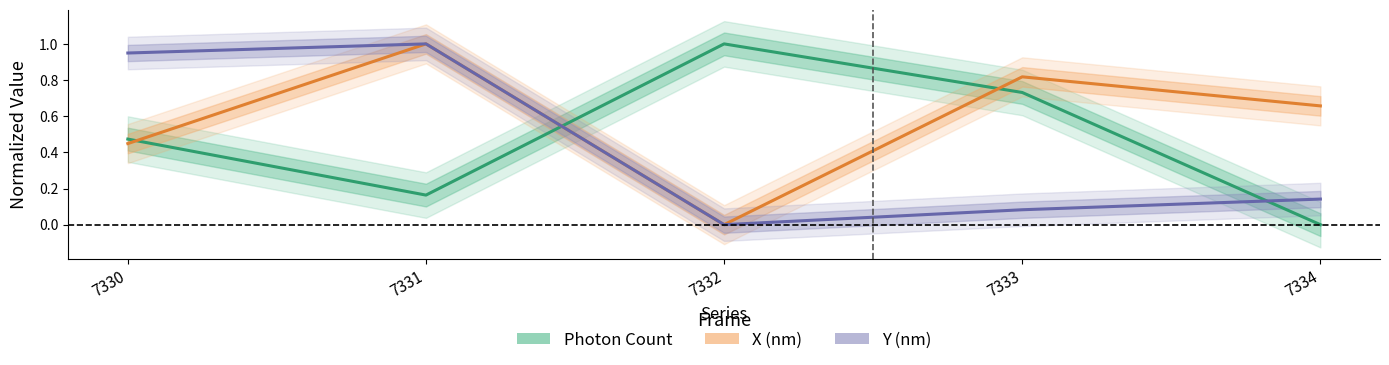

Is this an area chart (filled region under the line)?

No